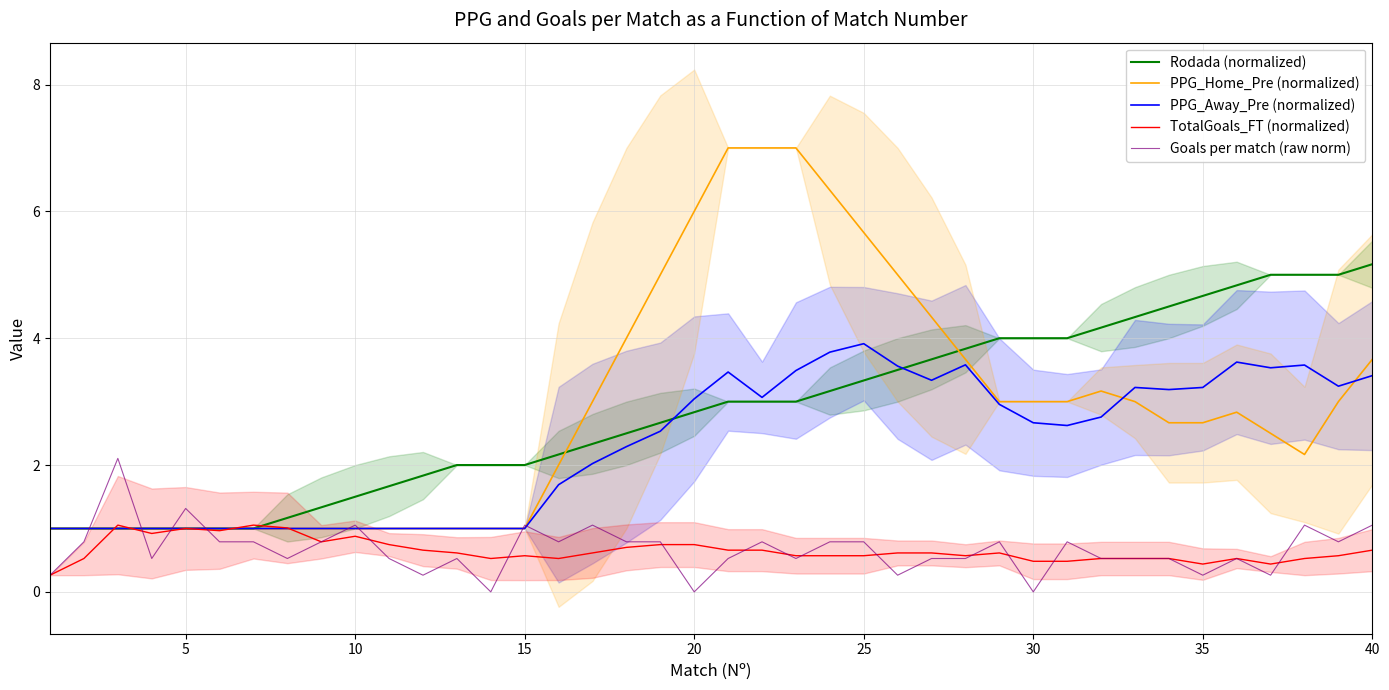

What is the value of the Goals per match (raw norm) point at the 29th from the left?

0.8